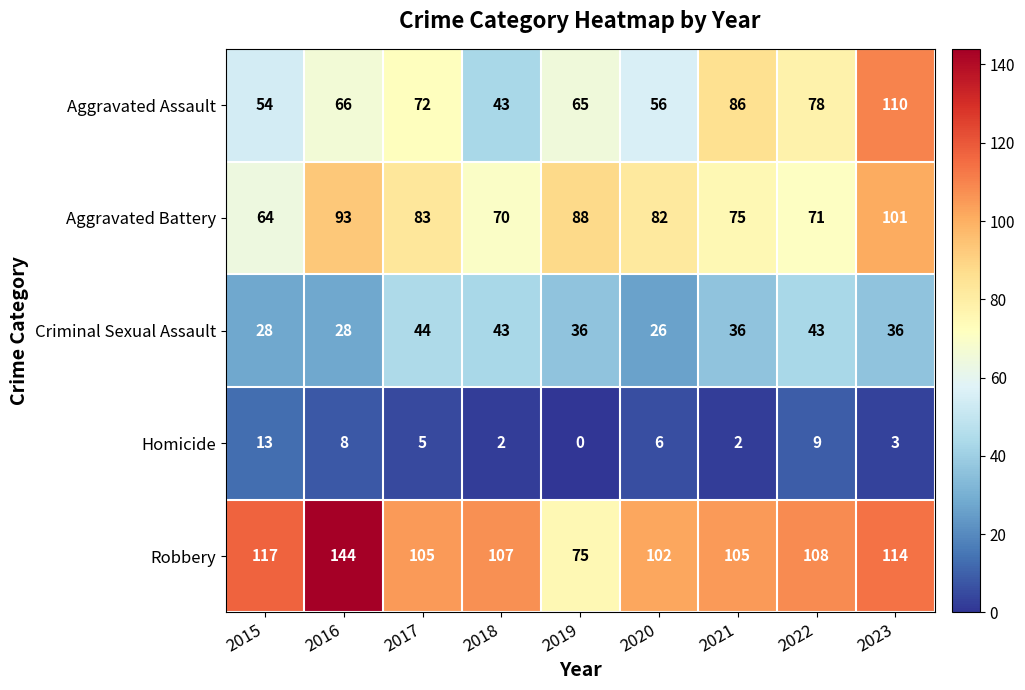

At which category does the chart reach its peak across all series?

2016